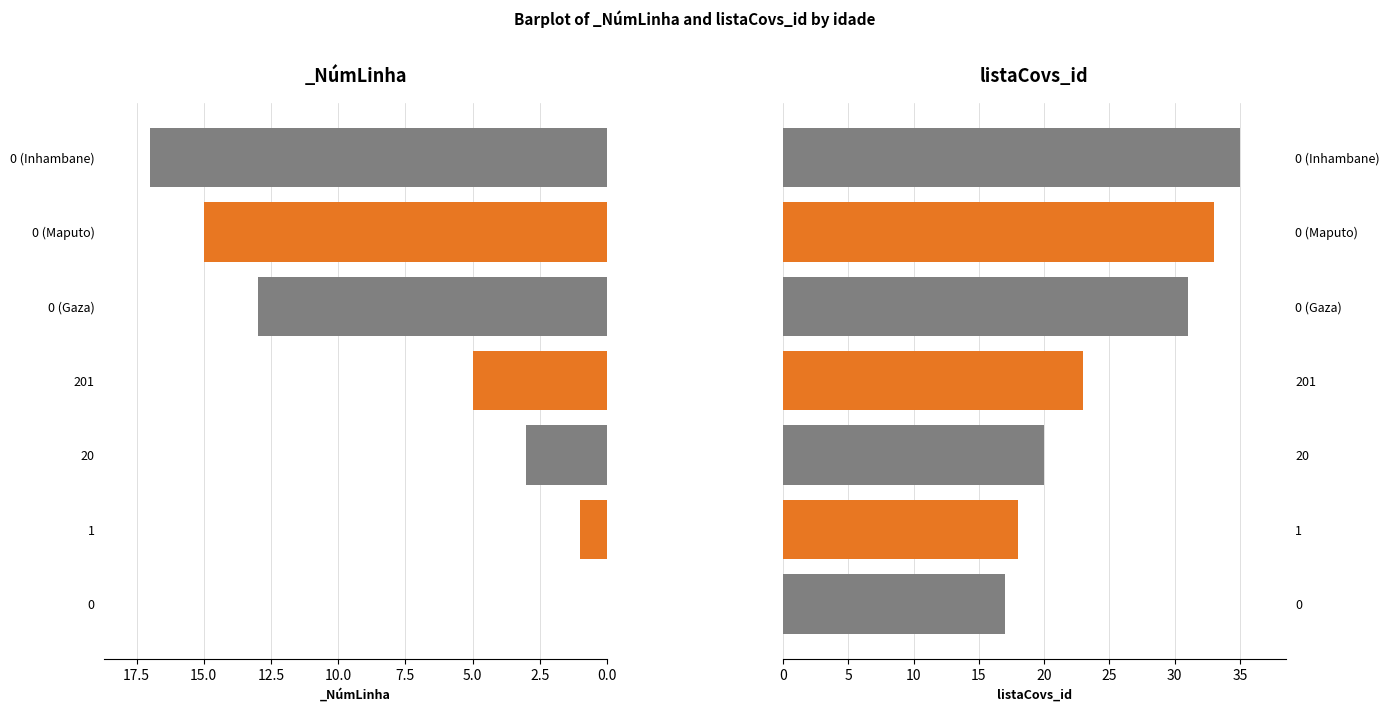

Which has a higher value, 201 or 1?

201